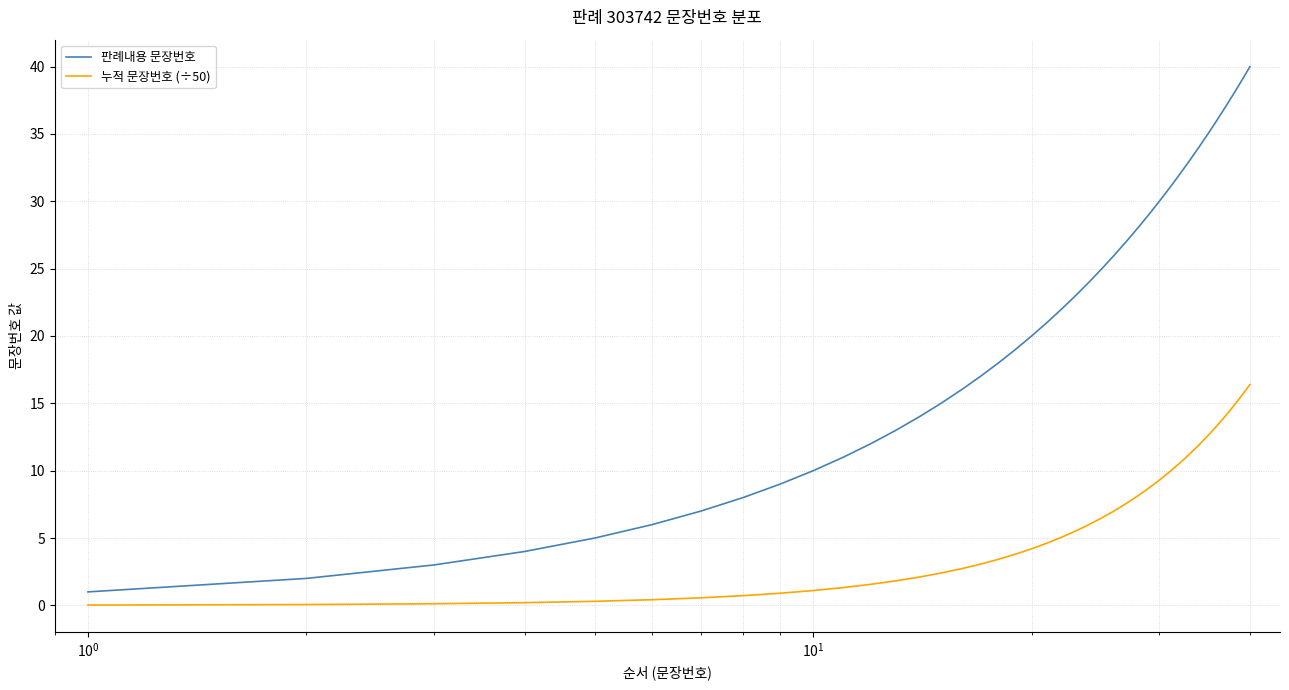

What is the greatest value displayed?

40.0